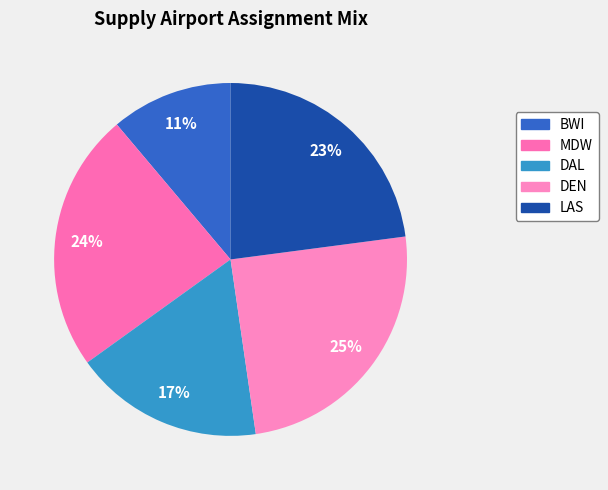

Which category has the biggest portion of the pie?

DEN